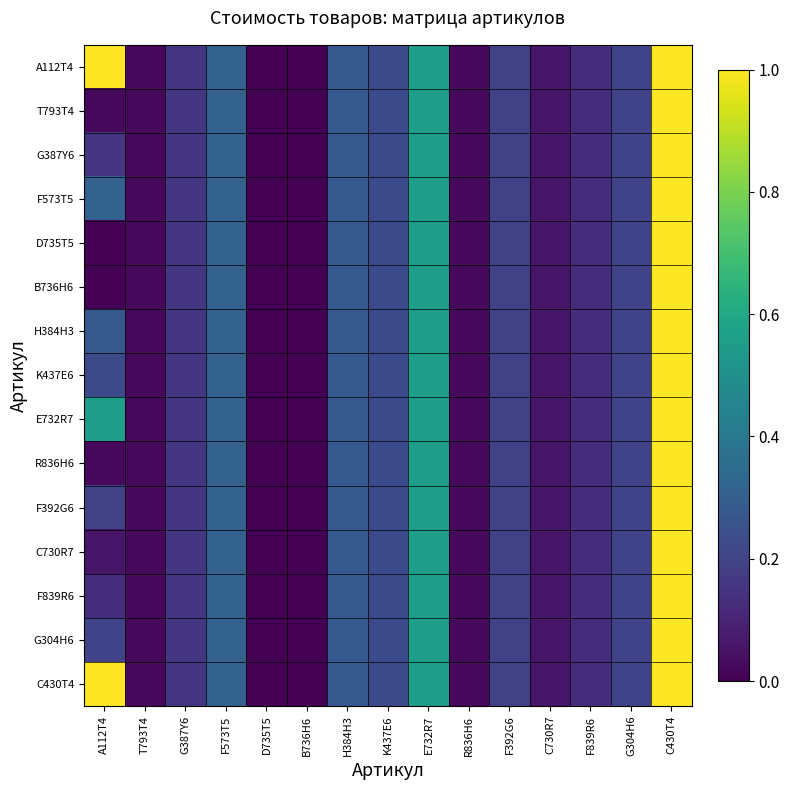

Reading left to right, list all the values displayed in this chart.

А112Т4: А112Т4=1.0	T793T4=0.0	G387Y6=0.2	F573T5=0.3	D735T5=0.0	B736H6=0.0	H384H3=0.3	K437E6=0.2	E732R7=0.6	R836H6=0.0	F392G6=0.2	C730R7=0.1	F839R6=0.1	G304H6=0.2	C430T4=1.0
T793T4: А112Т4=0.0	T793T4=0.0	G387Y6=0.2	F573T5=0.3	D735T5=0.0	B736H6=0.0	H384H3=0.3	K437E6=0.2	E732R7=0.6	R836H6=0.0	F392G6=0.2	C730R7=0.1	F839R6=0.1	G304H6=0.2	C430T4=1.0
G387Y6: А112Т4=0.2	T793T4=0.0	G387Y6=0.2	F573T5=0.3	D735T5=0.0	B736H6=0.0	H384H3=0.3	K437E6=0.2	E732R7=0.6	R836H6=0.0	F392G6=0.2	C730R7=0.1	F839R6=0.1	G304H6=0.2	C430T4=1.0
F573T5: А112Т4=0.3	T793T4=0.0	G387Y6=0.2	F573T5=0.3	D735T5=0.0	B736H6=0.0	H384H3=0.3	K437E6=0.2	E732R7=0.6	R836H6=0.0	F392G6=0.2	C730R7=0.1	F839R6=0.1	G304H6=0.2	C430T4=1.0
D735T5: А112Т4=0.0	T793T4=0.0	G387Y6=0.2	F573T5=0.3	D735T5=0.0	B736H6=0.0	H384H3=0.3	K437E6=0.2	E732R7=0.6	R836H6=0.0	F392G6=0.2	C730R7=0.1	F839R6=0.1	G304H6=0.2	C430T4=1.0
B736H6: А112Т4=0.0	T793T4=0.0	G387Y6=0.2	F573T5=0.3	D735T5=0.0	B736H6=0.0	H384H3=0.3	K437E6=0.2	E732R7=0.6	R836H6=0.0	F392G6=0.2	C730R7=0.1	F839R6=0.1	G304H6=0.2	C430T4=1.0
H384H3: А112Т4=0.3	T793T4=0.0	G387Y6=0.2	F573T5=0.3	D735T5=0.0	B736H6=0.0	H384H3=0.3	K437E6=0.2	E732R7=0.6	R836H6=0.0	F392G6=0.2	C730R7=0.1	F839R6=0.1	G304H6=0.2	C430T4=1.0
K437E6: А112Т4=0.2	T793T4=0.0	G387Y6=0.2	F573T5=0.3	D735T5=0.0	B736H6=0.0	H384H3=0.3	K437E6=0.2	E732R7=0.6	R836H6=0.0	F392G6=0.2	C730R7=0.1	F839R6=0.1	G304H6=0.2	C430T4=1.0
E732R7: А112Т4=0.6	T793T4=0.0	G387Y6=0.2	F573T5=0.3	D735T5=0.0	B736H6=0.0	H384H3=0.3	K437E6=0.2	E732R7=0.6	R836H6=0.0	F392G6=0.2	C730R7=0.1	F839R6=0.1	G304H6=0.2	C430T4=1.0
R836H6: А112Т4=0.0	T793T4=0.0	G387Y6=0.2	F573T5=0.3	D735T5=0.0	B736H6=0.0	H384H3=0.3	K437E6=0.2	E732R7=0.6	R836H6=0.0	F392G6=0.2	C730R7=0.1	F839R6=0.1	G304H6=0.2	C430T4=1.0
F392G6: А112Т4=0.2	T793T4=0.0	G387Y6=0.2	F573T5=0.3	D735T5=0.0	B736H6=0.0	H384H3=0.3	K437E6=0.2	E732R7=0.6	R836H6=0.0	F392G6=0.2	C730R7=0.1	F839R6=0.1	G304H6=0.2	C430T4=1.0
C730R7: А112Т4=0.1	T793T4=0.0	G387Y6=0.2	F573T5=0.3	D735T5=0.0	B736H6=0.0	H384H3=0.3	K437E6=0.2	E732R7=0.6	R836H6=0.0	F392G6=0.2	C730R7=0.1	F839R6=0.1	G304H6=0.2	C430T4=1.0
F839R6: А112Т4=0.1	T793T4=0.0	G387Y6=0.2	F573T5=0.3	D735T5=0.0	B736H6=0.0	H384H3=0.3	K437E6=0.2	E732R7=0.6	R836H6=0.0	F392G6=0.2	C730R7=0.1	F839R6=0.1	G304H6=0.2	C430T4=1.0
G304H6: А112Т4=0.2	T793T4=0.0	G387Y6=0.2	F573T5=0.3	D735T5=0.0	B736H6=0.0	H384H3=0.3	K437E6=0.2	E732R7=0.6	R836H6=0.0	F392G6=0.2	C730R7=0.1	F839R6=0.1	G304H6=0.2	C430T4=1.0
C430T4: А112Т4=1.0	T793T4=0.0	G387Y6=0.2	F573T5=0.3	D735T5=0.0	B736H6=0.0	H384H3=0.3	K437E6=0.2	E732R7=0.6	R836H6=0.0	F392G6=0.2	C730R7=0.1	F839R6=0.1	G304H6=0.2	C430T4=1.0